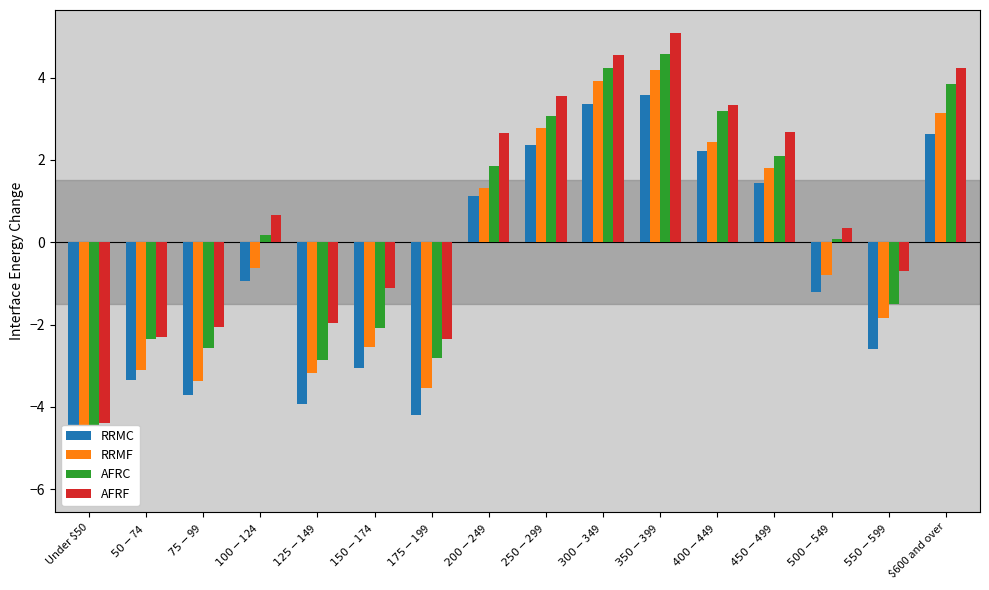

At which category does the chart reach its minimum across all series?

Under $50